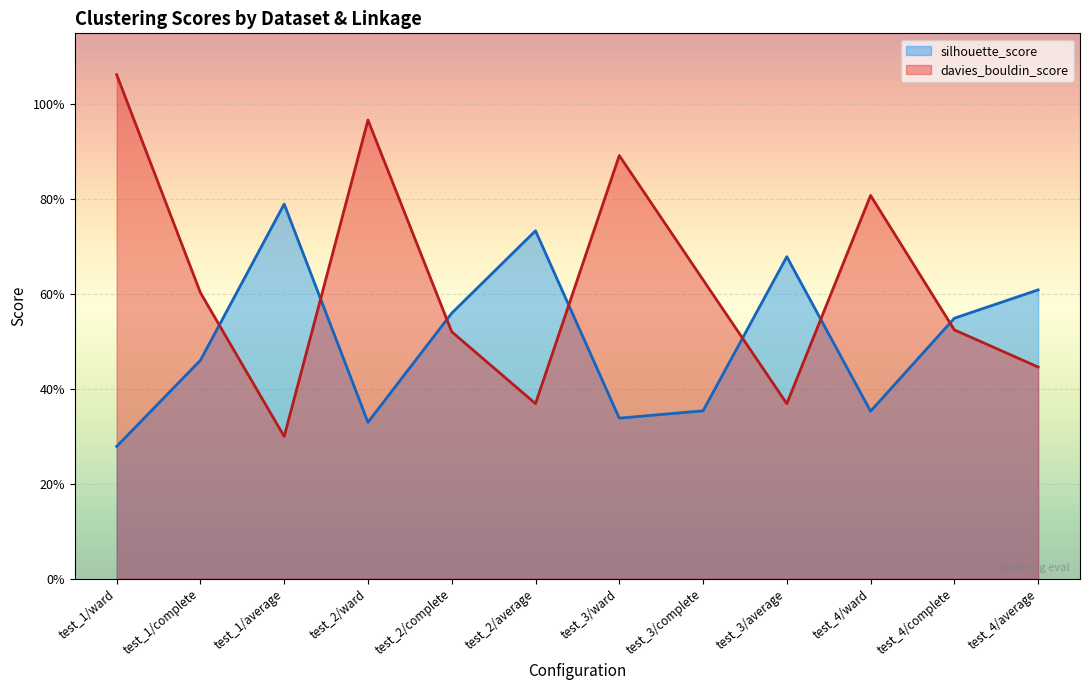

Rank the series by their maximum value, from lowest to highest.

silhouette_score, davies_bouldin_score